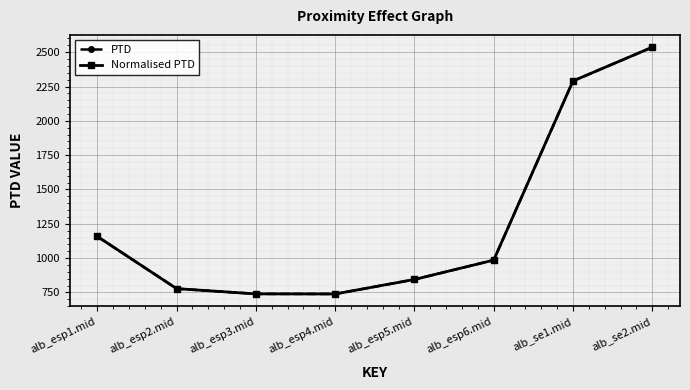

Which series has the widest spread of values?

PTD